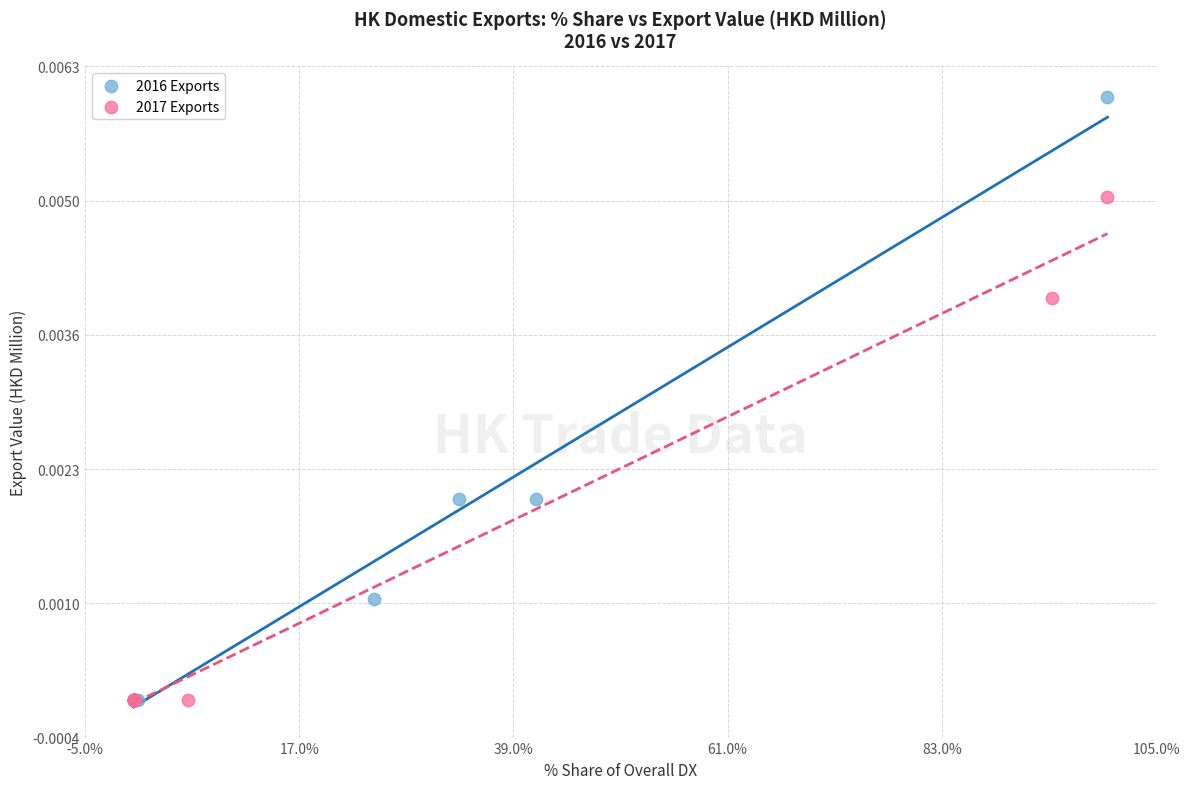

Which series has the largest Y range (max minus min)?

2016 Exports